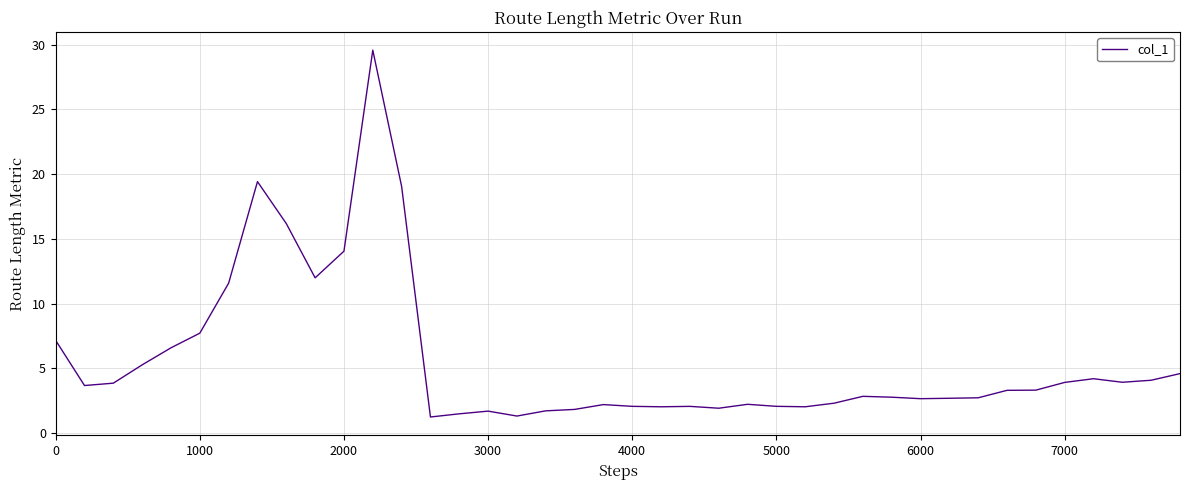

What is the difference between the maximum and minimum values?

28.3